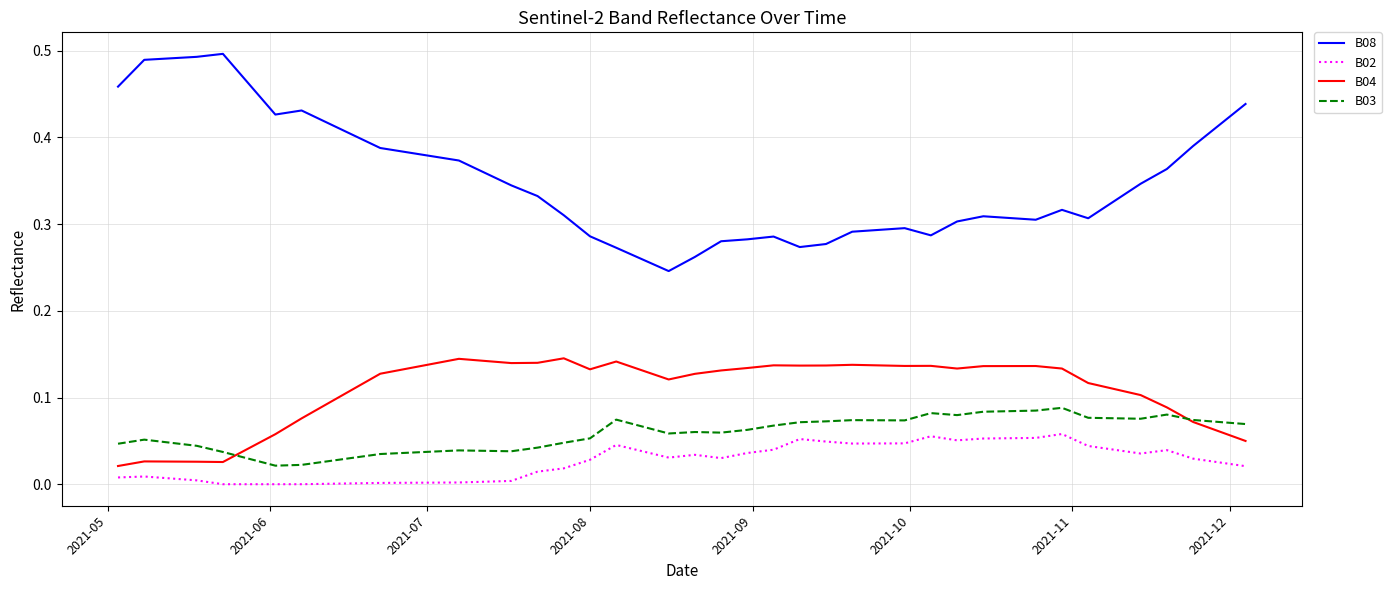

Which series has the largest range (max minus min)?

B08